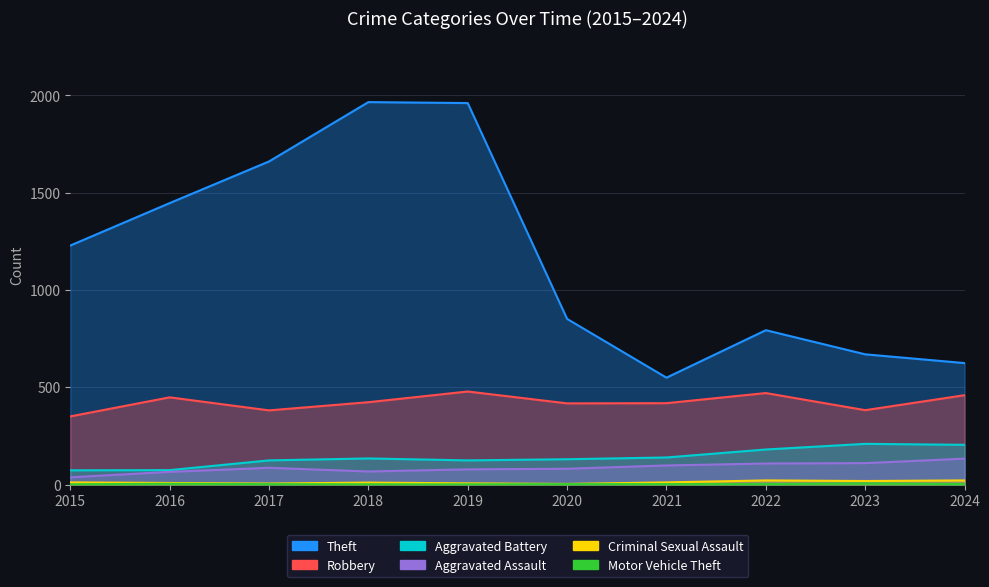

What is the value of the Aggravated Assault point at the 6th from the left?

81